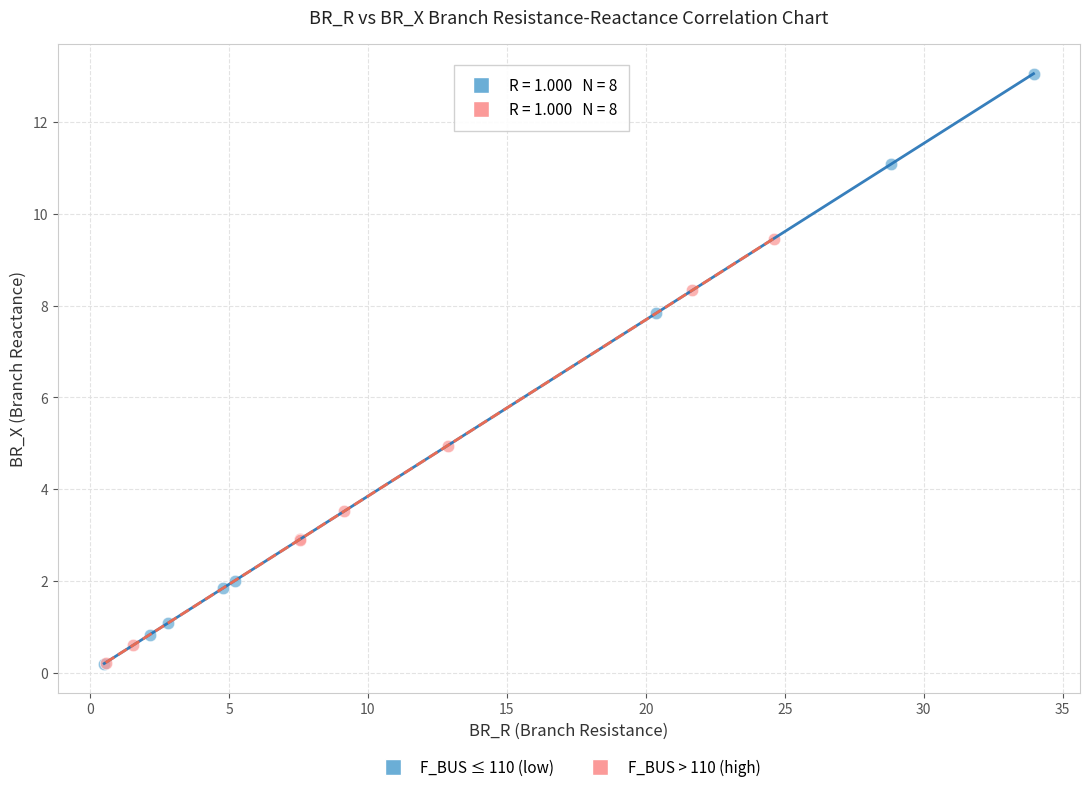

Which series contains the highest Y value?

F_BUS ≤ 110 (low)